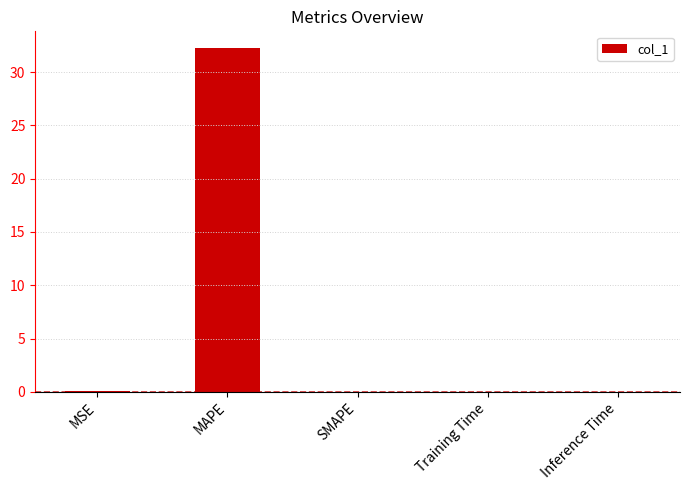

The value at SMAPE is 0.0. True or false?

True